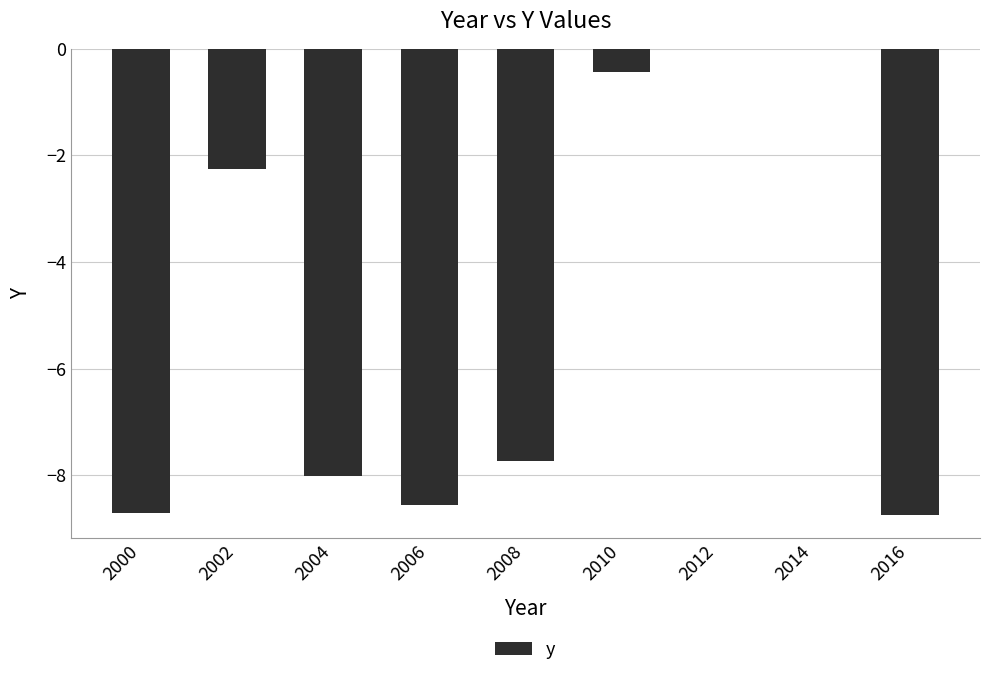

Between 2008 and 2002, which is larger?

2002